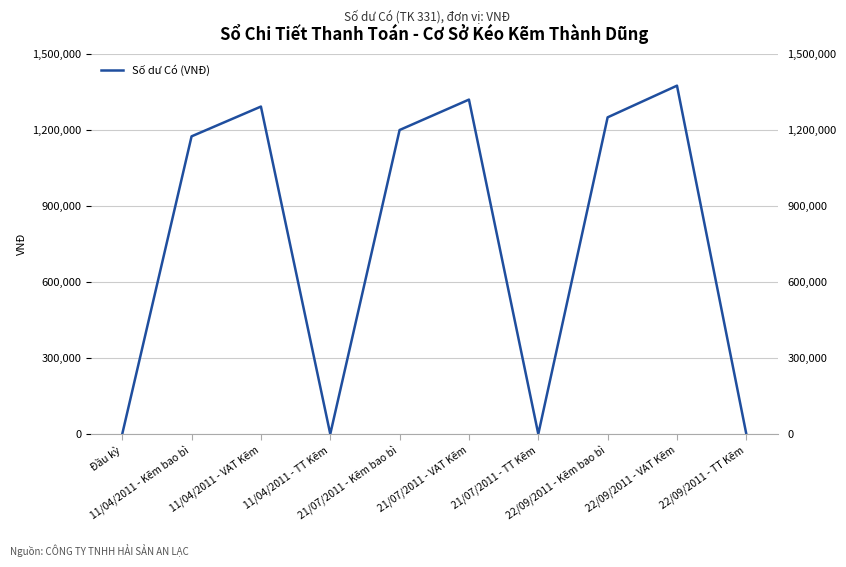

List the labels in order of value, smallest first.

Đầu kỳ, 11/04/2011 - TT Kẽm, 21/07/2011 - TT Kẽm, 22/09/2011 - TT Kẽm, 11/04/2011 - Kẽm bao bì, 21/07/2011 - Kẽm bao bì, 22/09/2011 - Kẽm bao bì, 11/04/2011 - VAT Kẽm, 21/07/2011 - VAT Kẽm, 22/09/2011 - VAT Kẽm